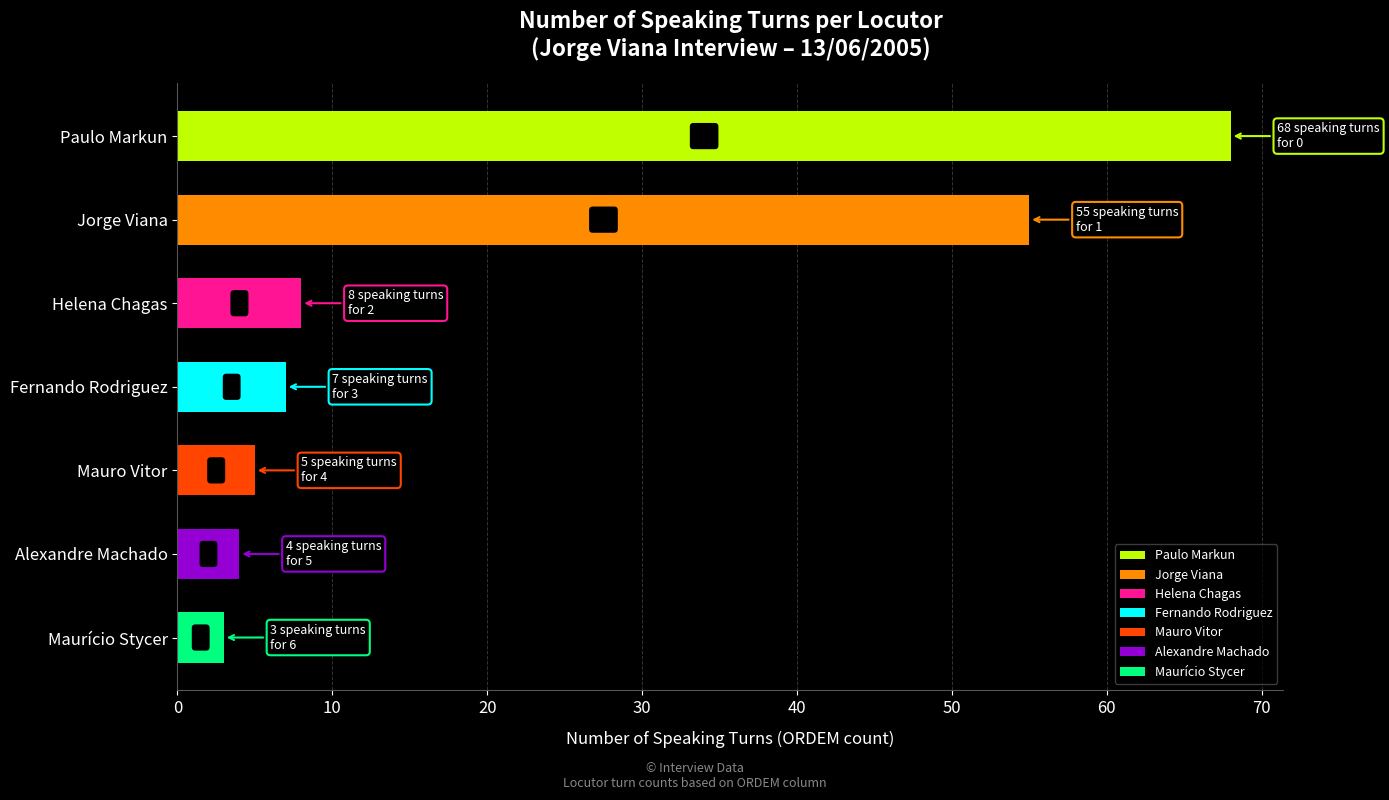

Count the number of data series in this chart.

1